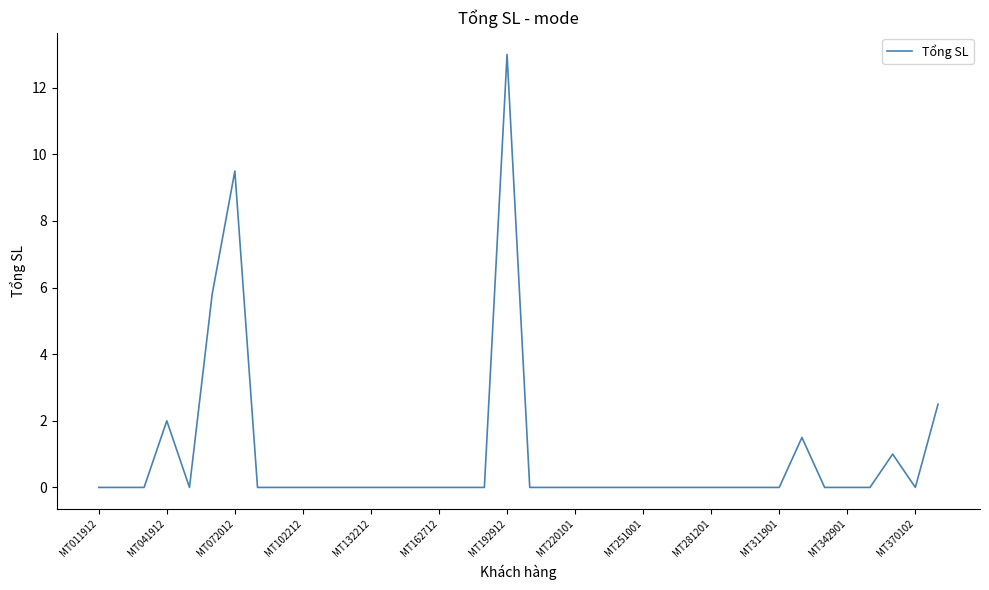

What is the greatest value displayed?

13.0